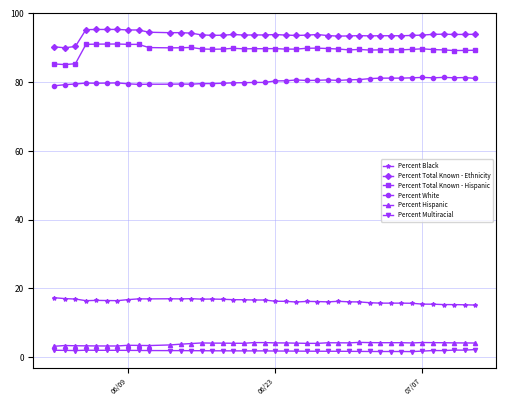

What is the average value of the Percent Hispanic series?

3.9